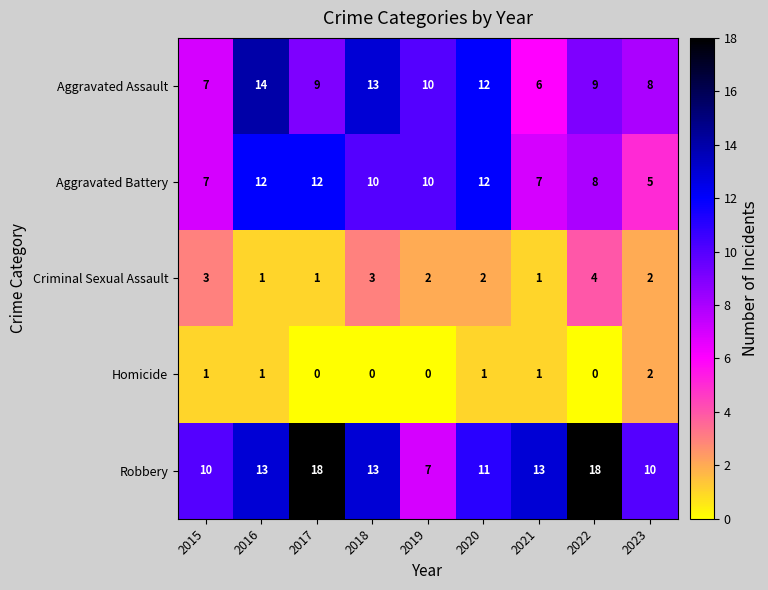

What is the difference between the maximum and second lowest values in the Aggravated Battery series?

5